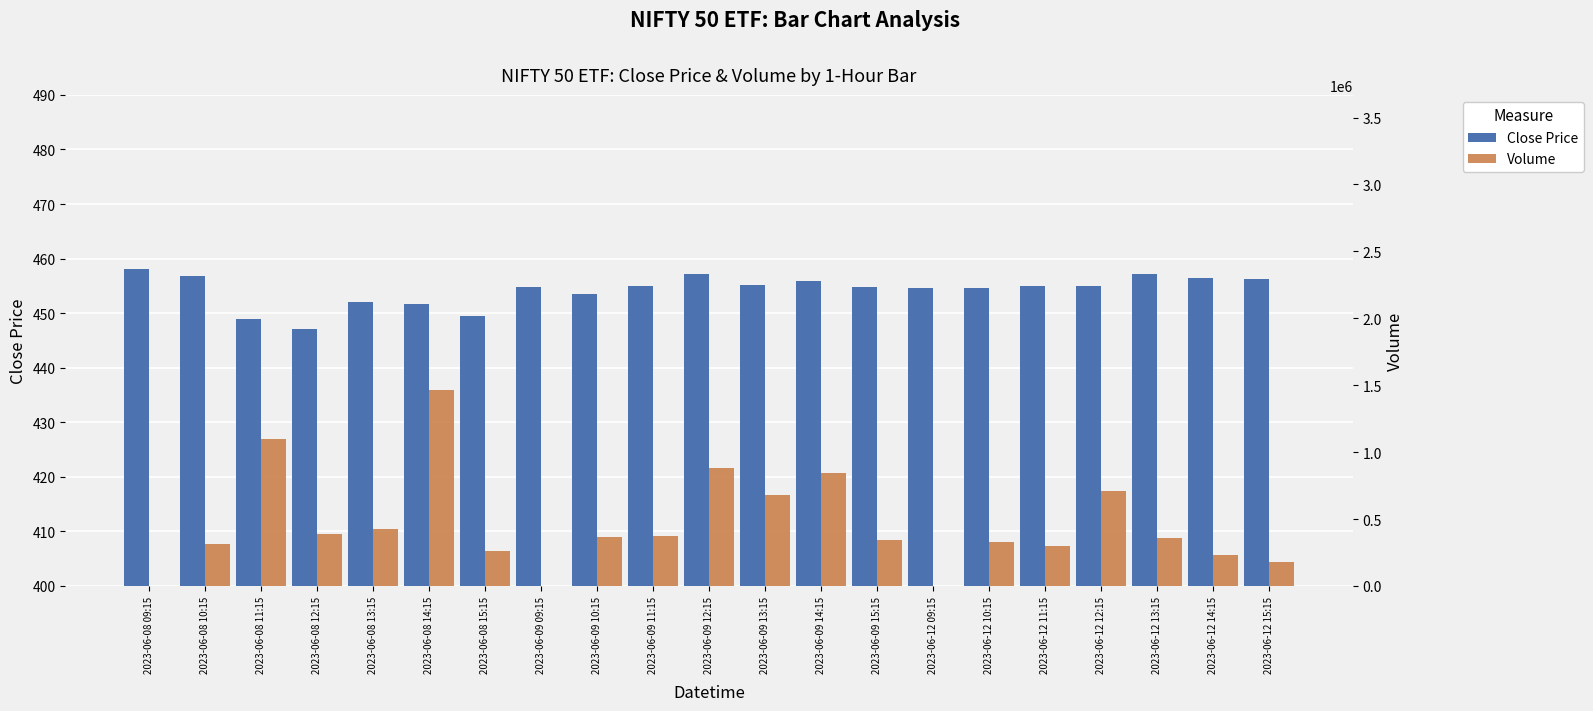

How many groups of bars are there?

21